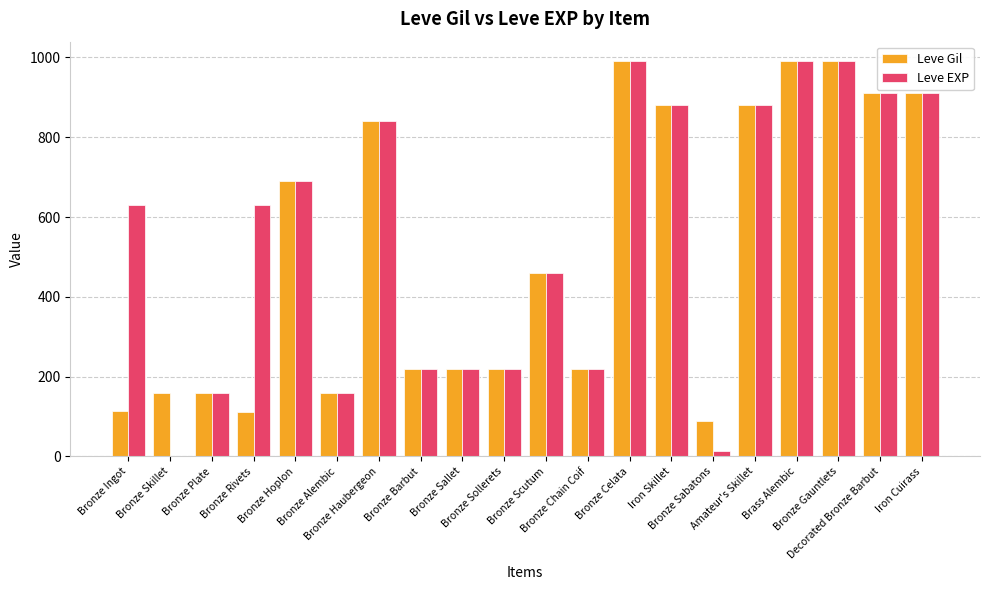

At which label is Leve Gil closest to 540?

Bronze Scutum